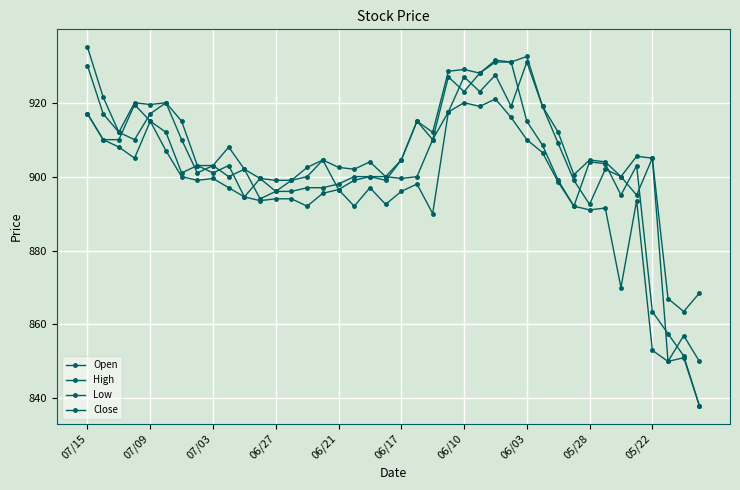

How many lines are shown in the chart?

4